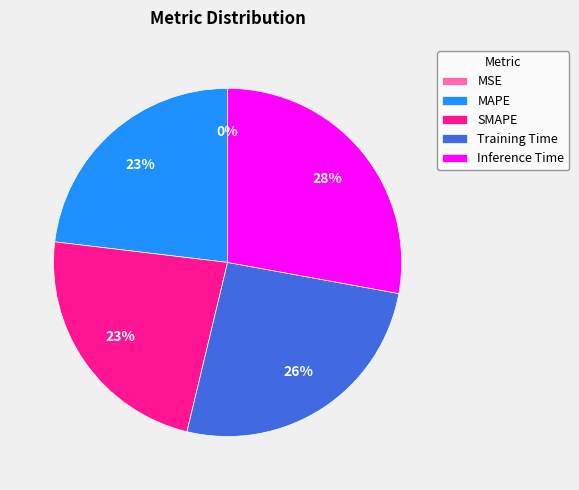

What percentage is the SMAPE slice, to the nearest percent?

23%